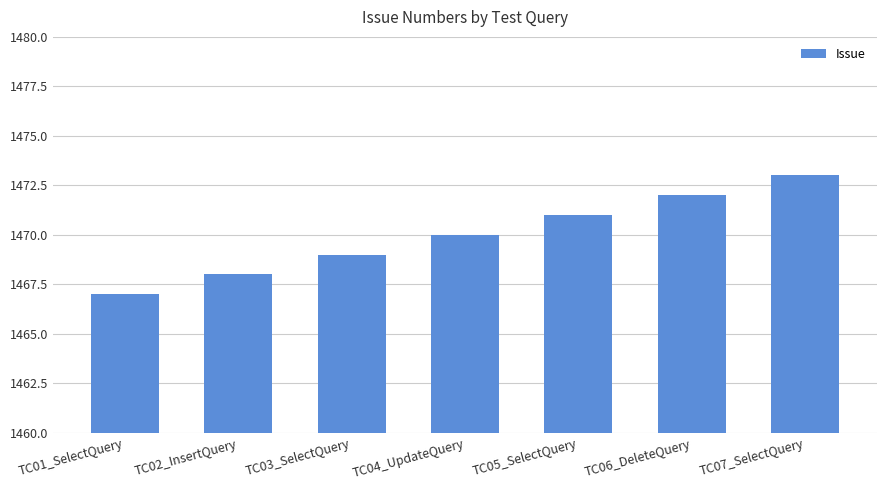

Count the values in the range 1468 to 1472.

5